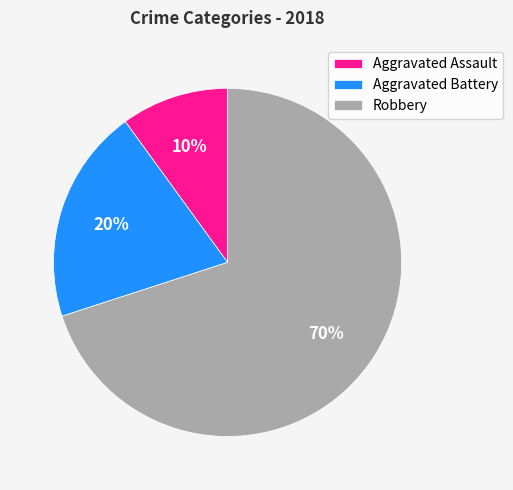

What percentage is the Aggravated Assault slice, to the nearest percent?

10%